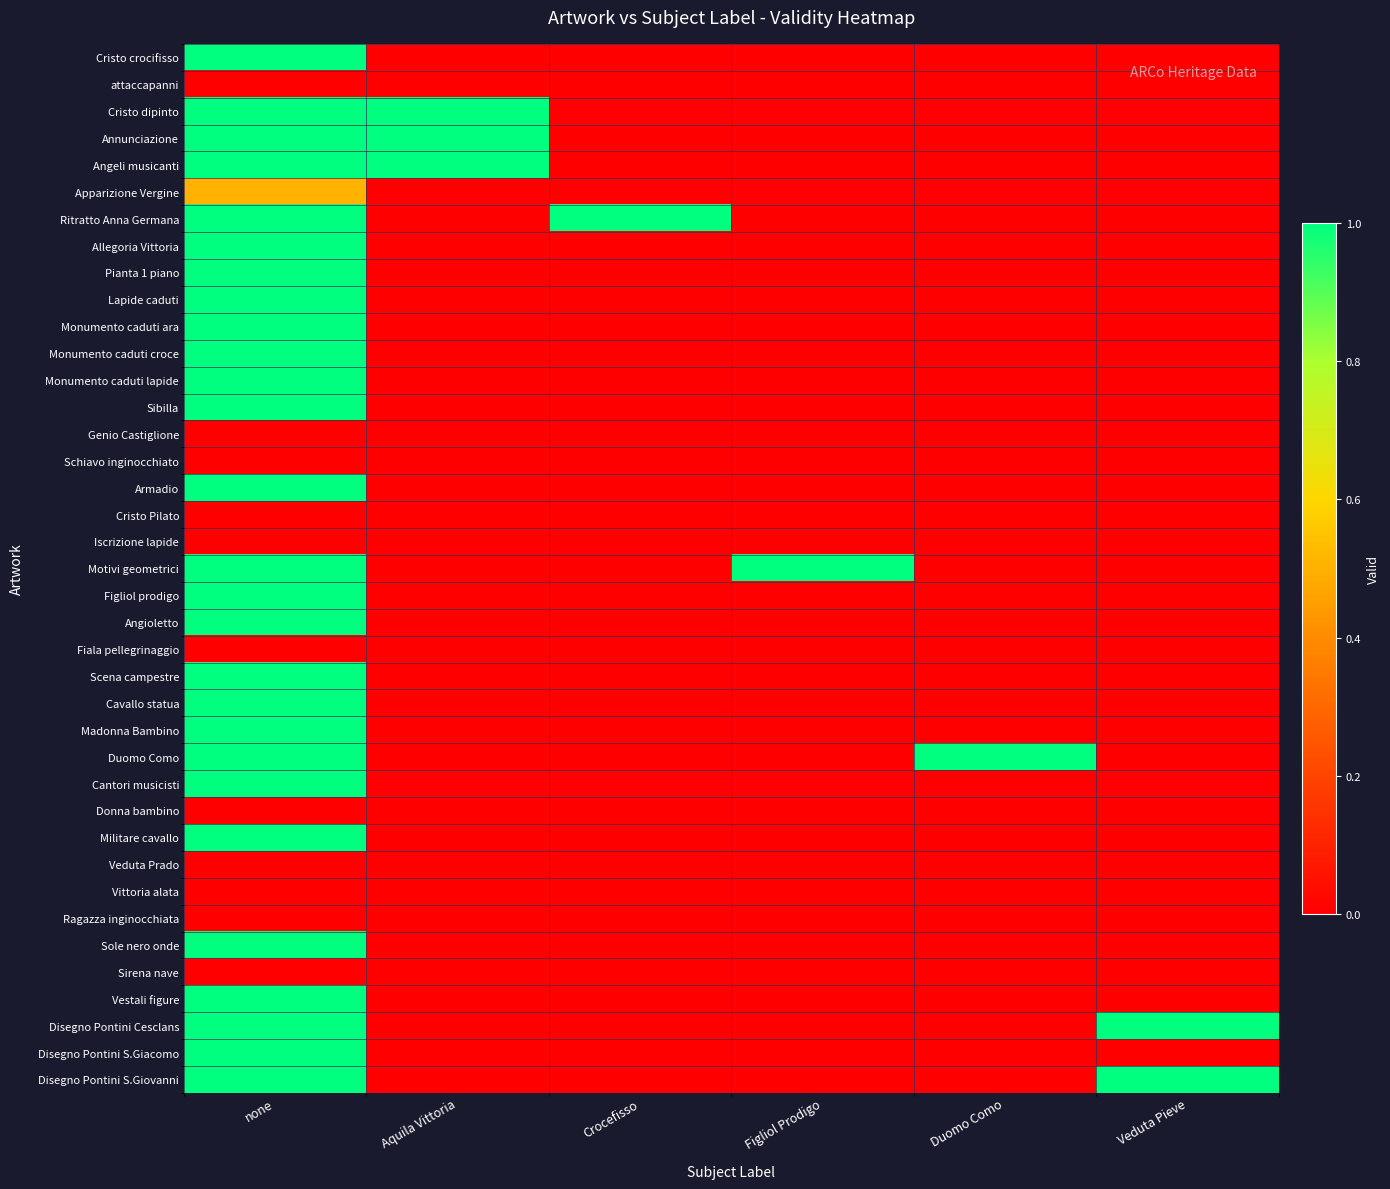

What is the maximum value shown in the chart?

1.0